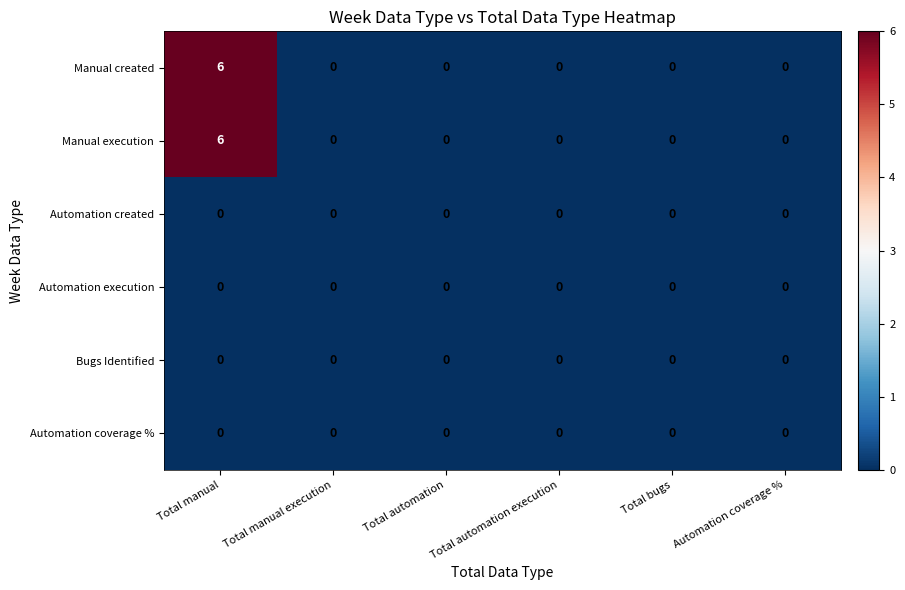

What is the difference between the highest and lowest values at Total manual?

6